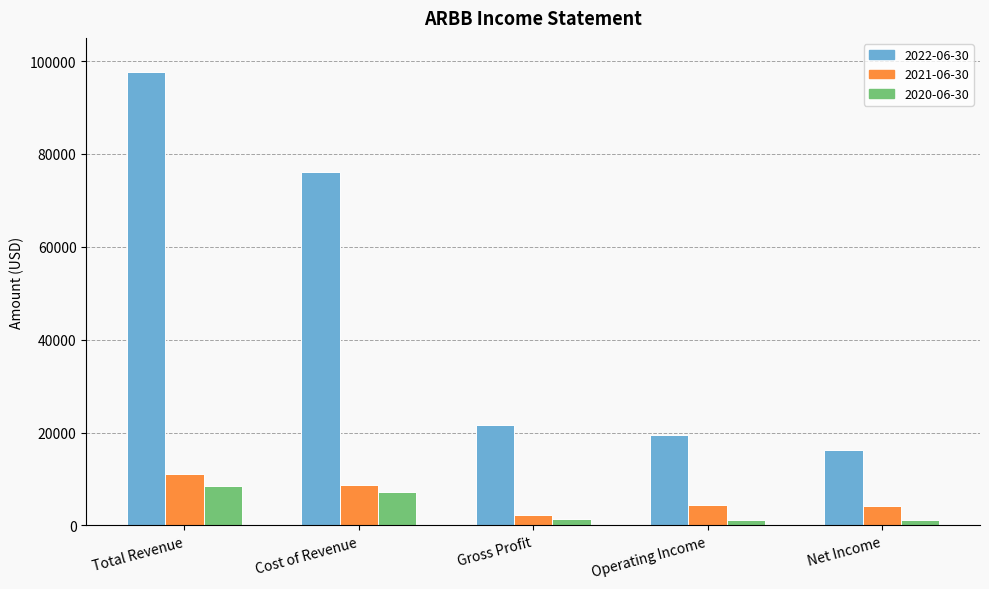

What is the sum of the 2022-06-30 values at Gross Profit and Operating Income?

41200